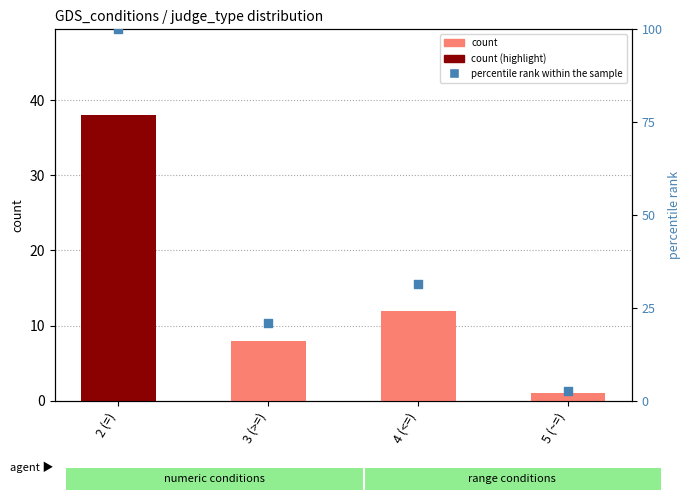

Which series reaches the maximum Y coordinate?

percentile rank within the sample